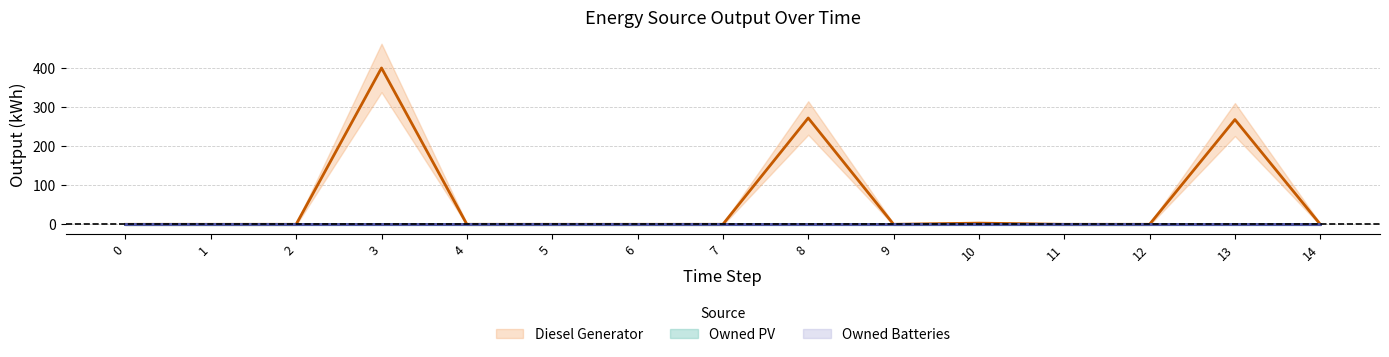

True or false: Diesel Generator and Owned PV cross at least once.

False